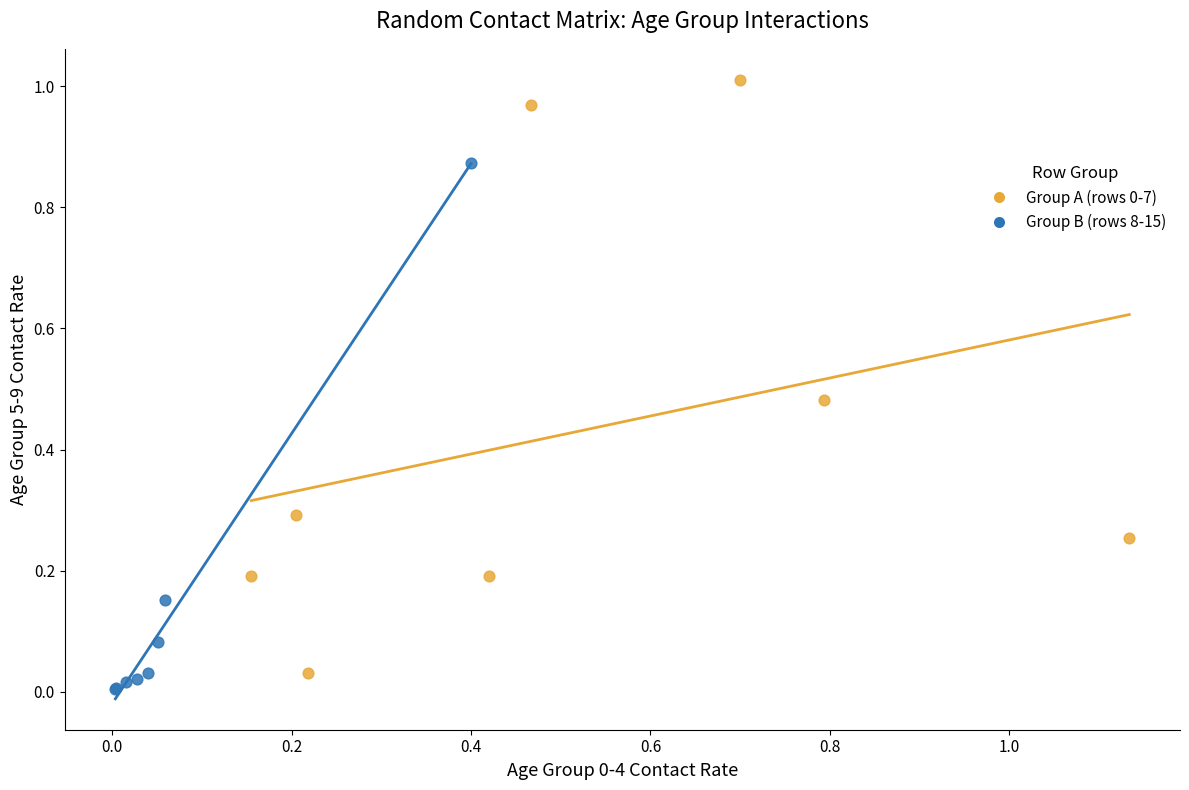

Which series reaches the minimum Y coordinate?

Group B (rows 8-15)